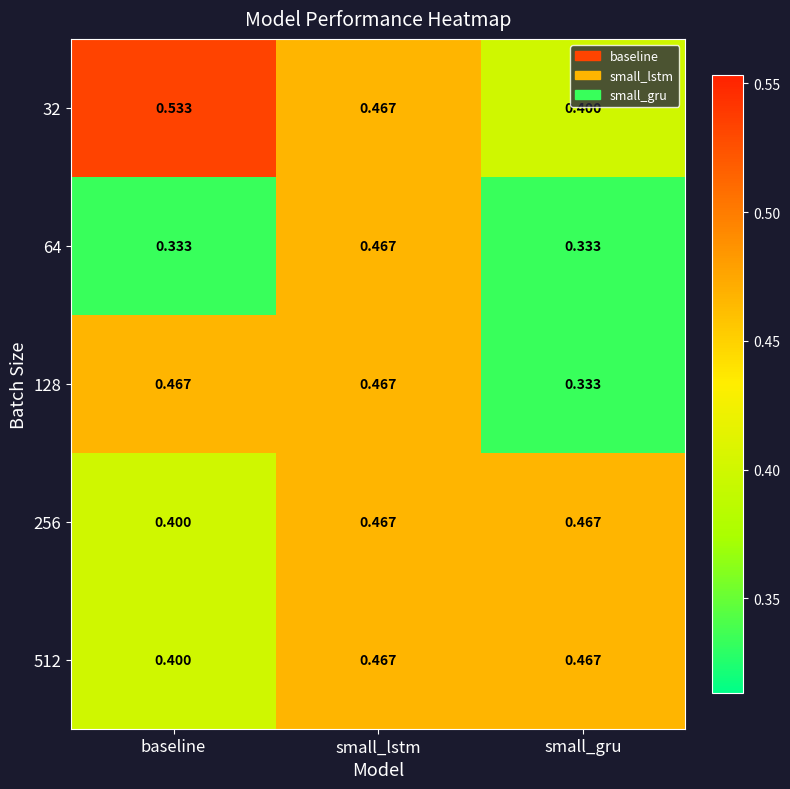

At which label is 128 closest to 0?

small_gru